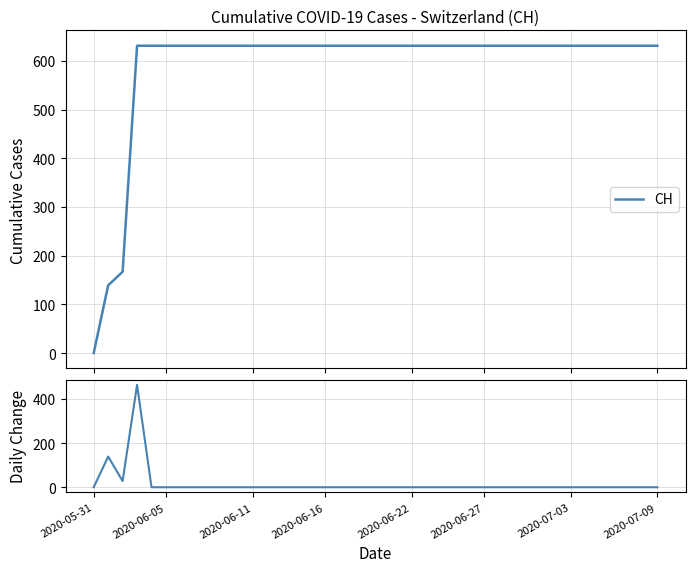

How many lines are shown in the chart?

2